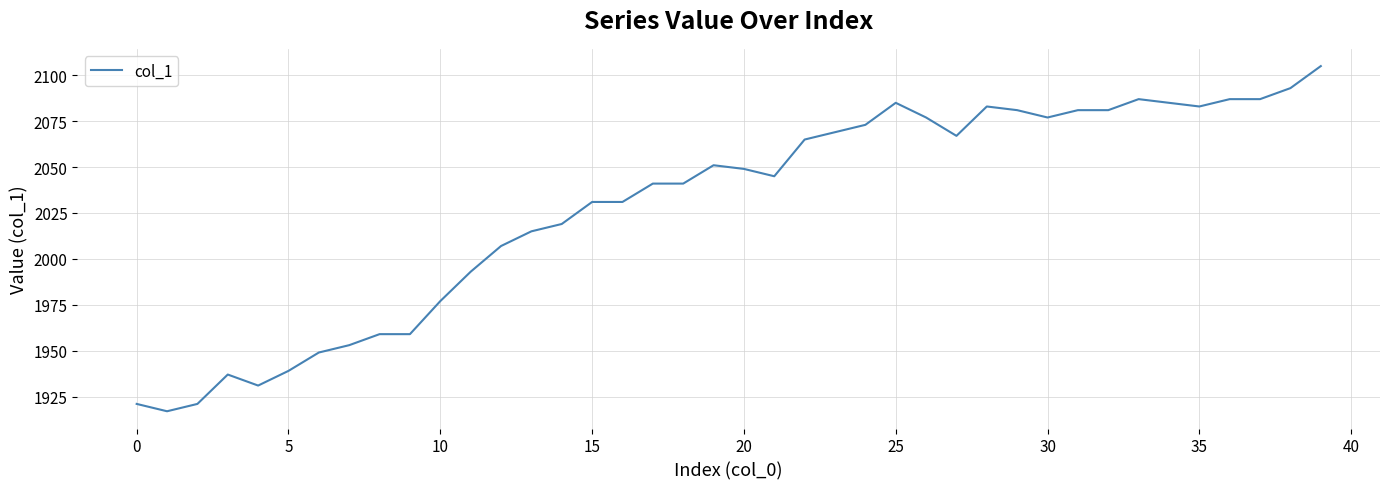

What is the maximum value shown in the chart?

2105